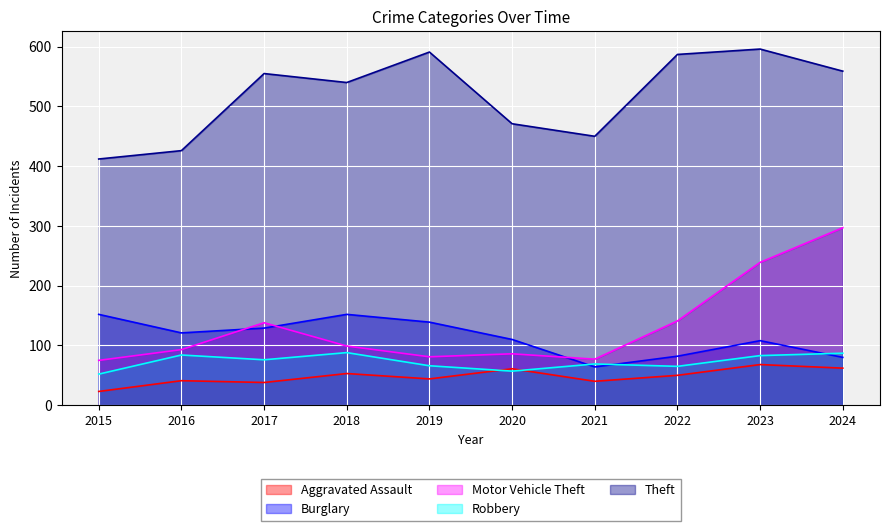

Between 2023 and 2018, which is larger?

2023